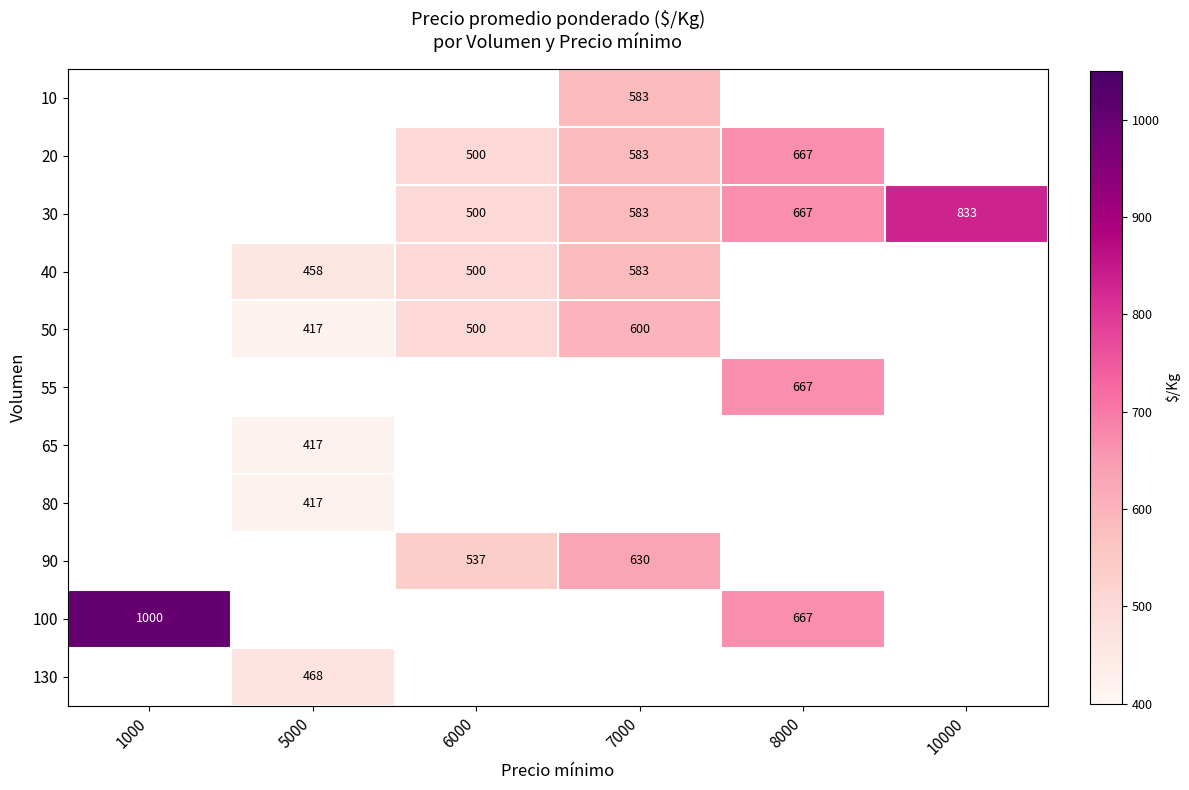

Is the value of 20 at 6000 greater than the value of 65 at 5000?

Yes